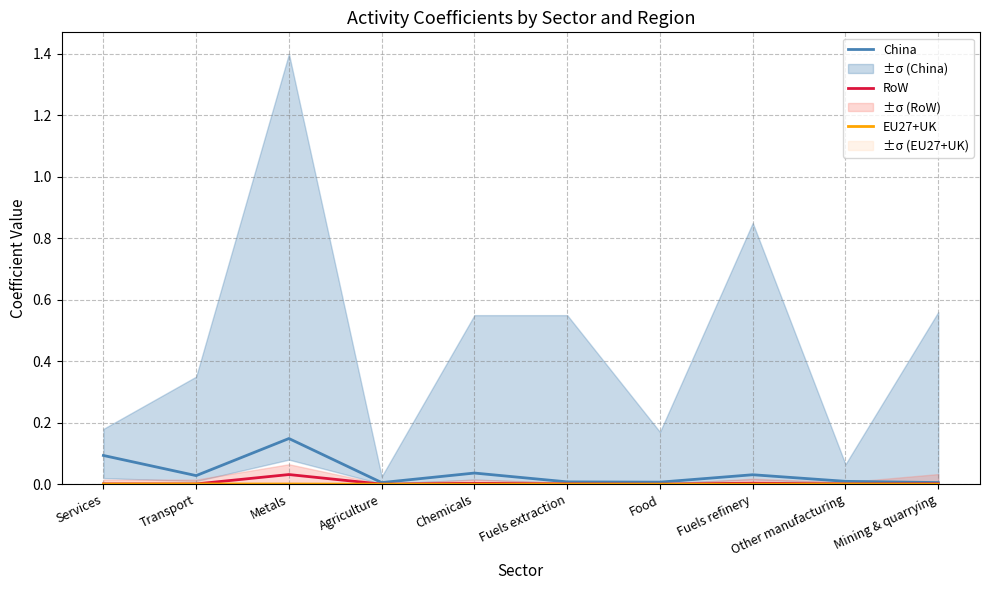

Does the chart display data point markers on the line(s)?

No